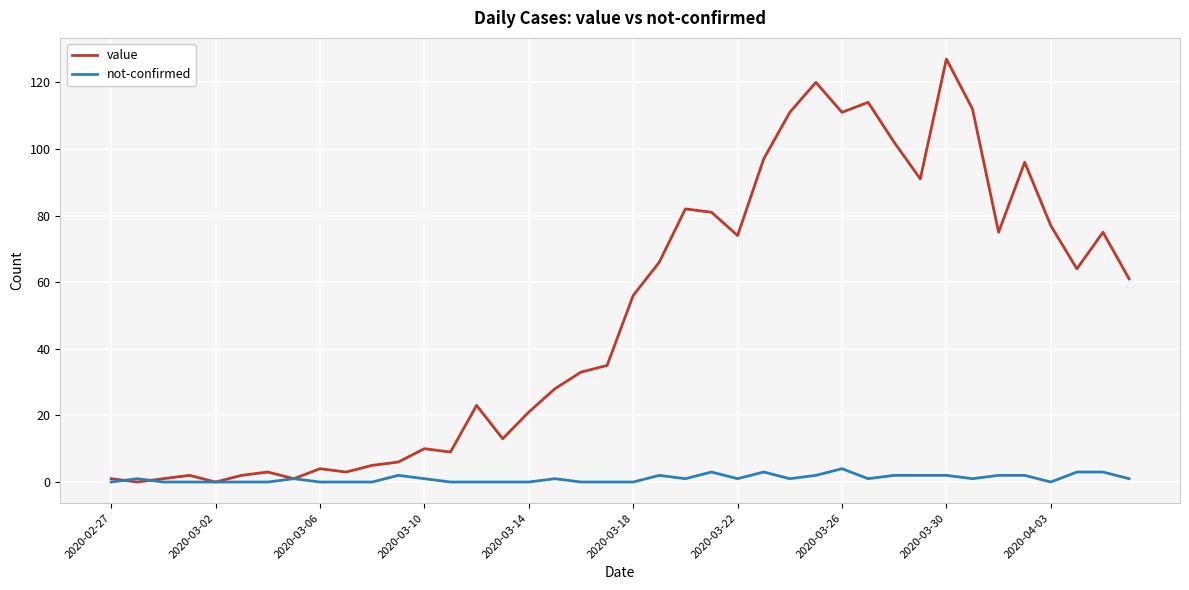

Reading right to left, transcribe all the data shown in this chart.

value: 61	75	64	77	96	75	112	127	91	102	114	111	120	111	97	74	81	82	66	56	35	33	28	21	13	23	9	10	6	5	3	4	1	3	2	0	2	1	0	1
not-confirmed: 1	3	3	0	2	2	1	2	2	2	1	4	2	1	3	1	3	1	2	0	0	0	1	0	0	0	0	1	2	0	0	0	1	0	0	0	0	0	1	0